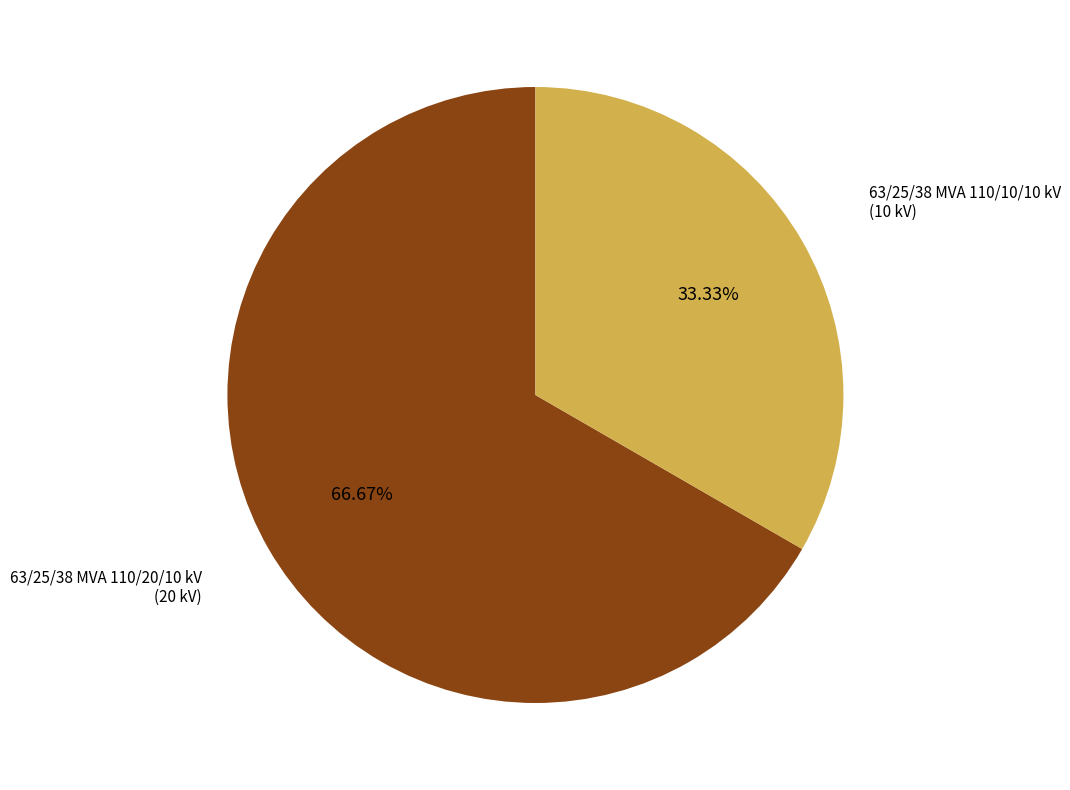

To the nearest percent, what portion does 63/25/38 MVA 110/20/10 kV represent?

67%